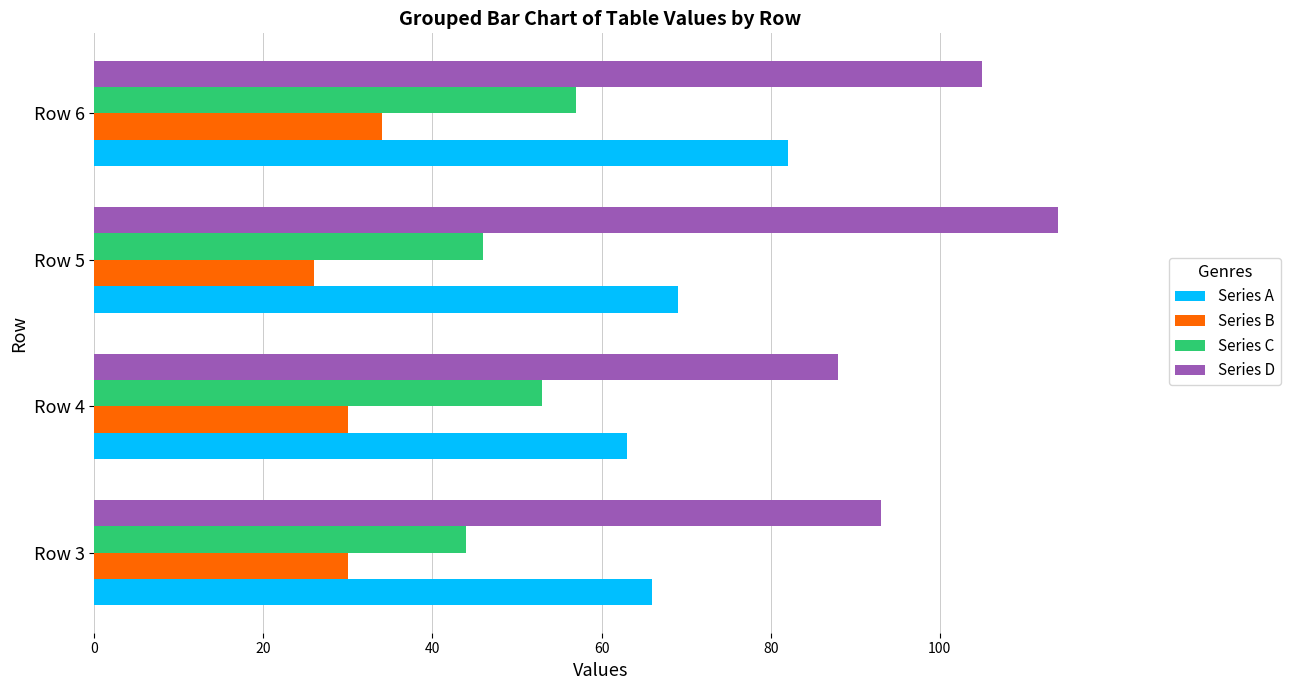

How many distinct data groups are displayed?

4